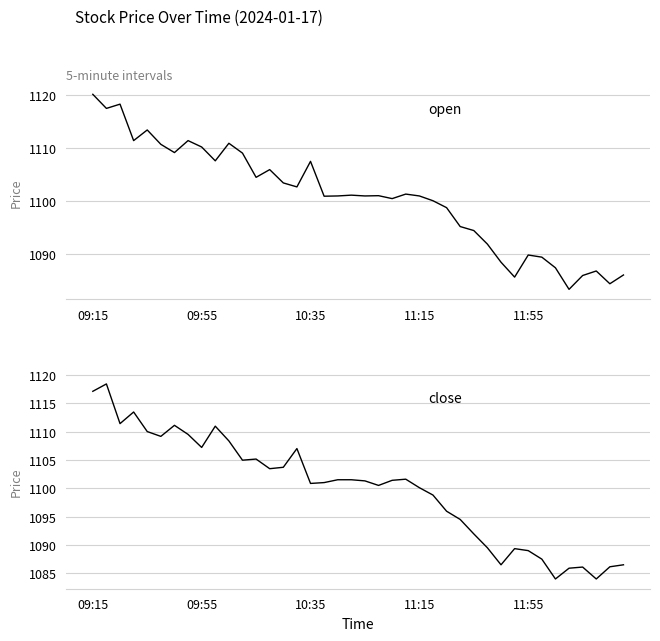

How many data points in Close are less than 1101?

18